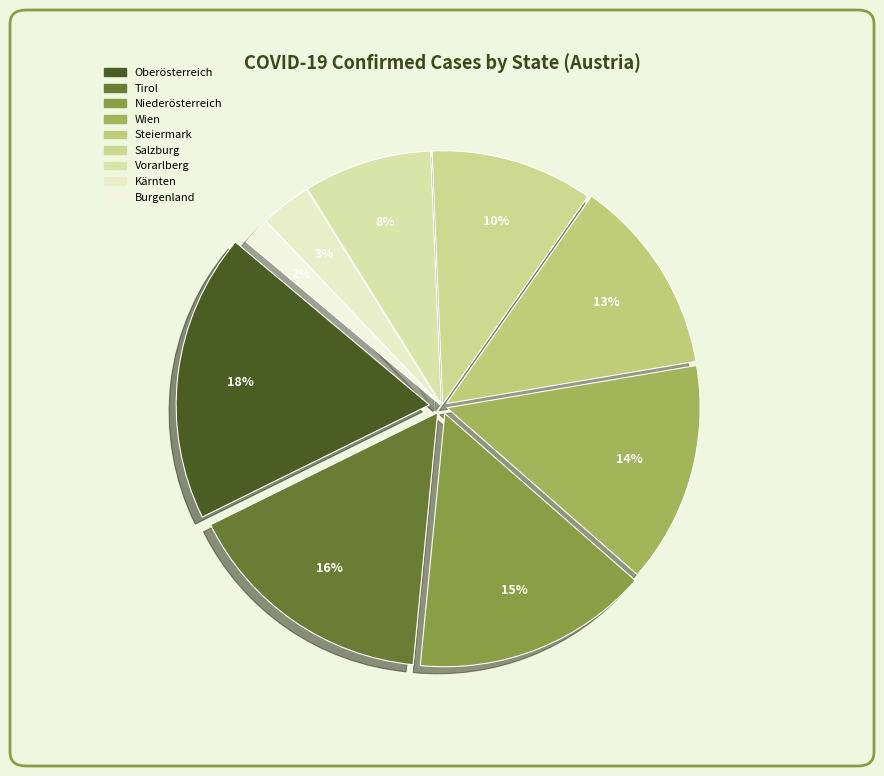

How many slices are in this pie chart?

9